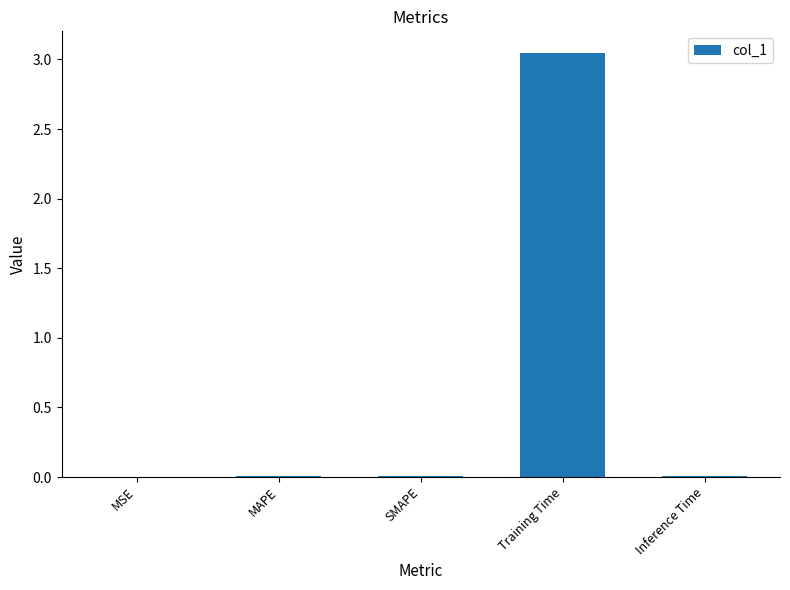

The chart shows a value of 1.6 at Training Time. True or false?

False